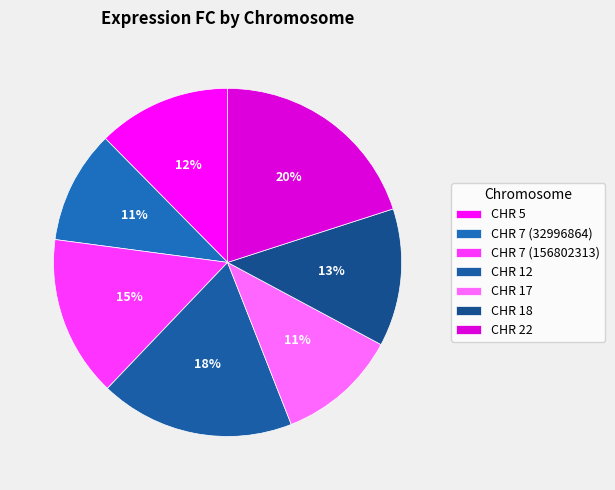

True or false: CHR 18 accounts for 13% of the total.

True